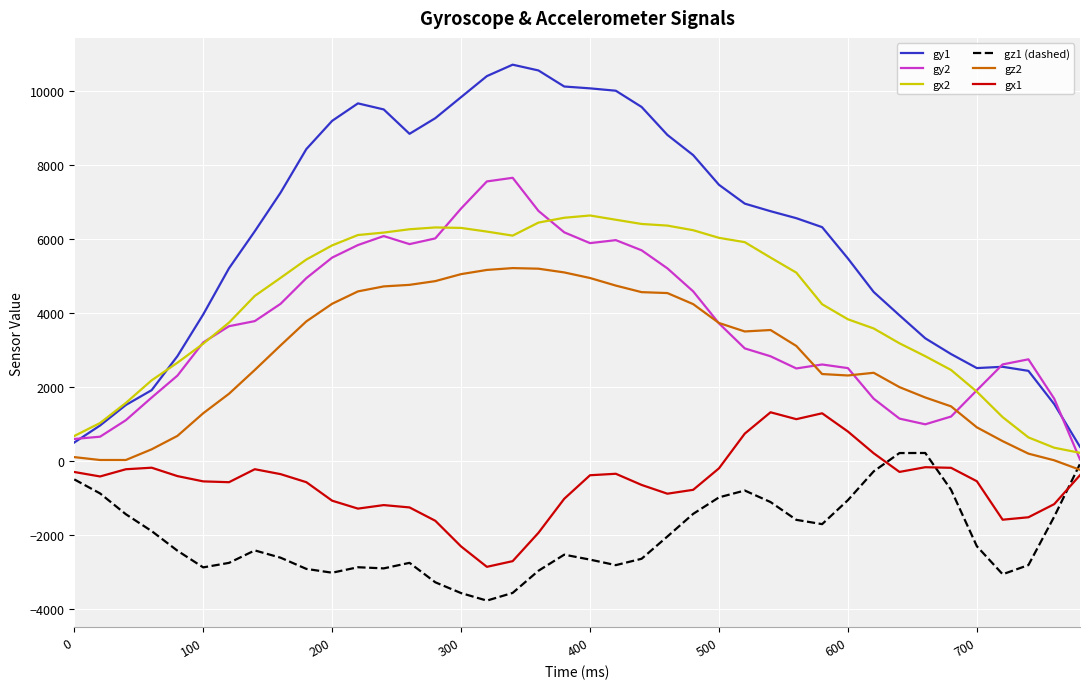

True or false: gy2 and gx1 cross at least once.

False